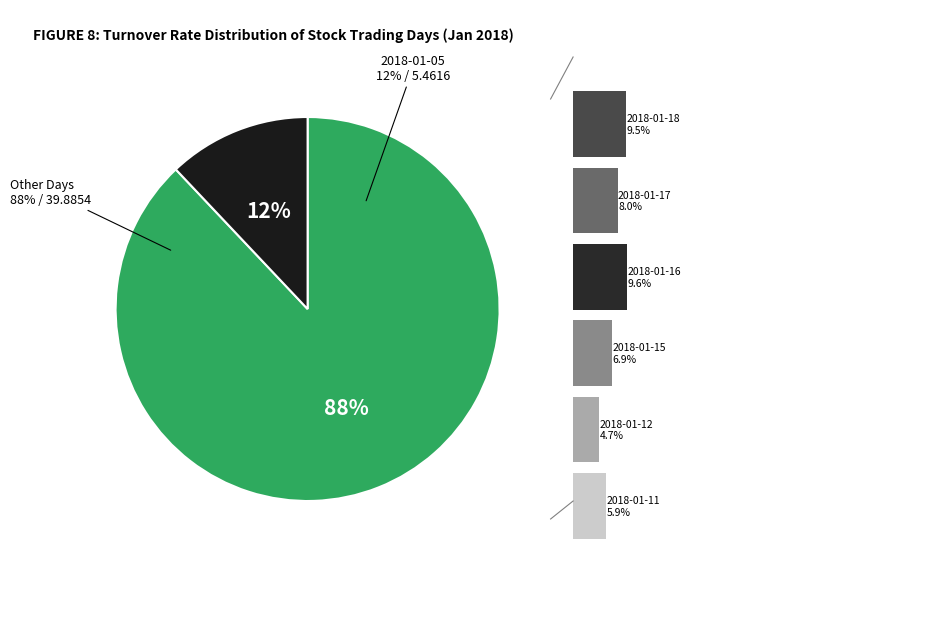

The 2018-01-11 slice represents 1% of the pie. True or false?

False